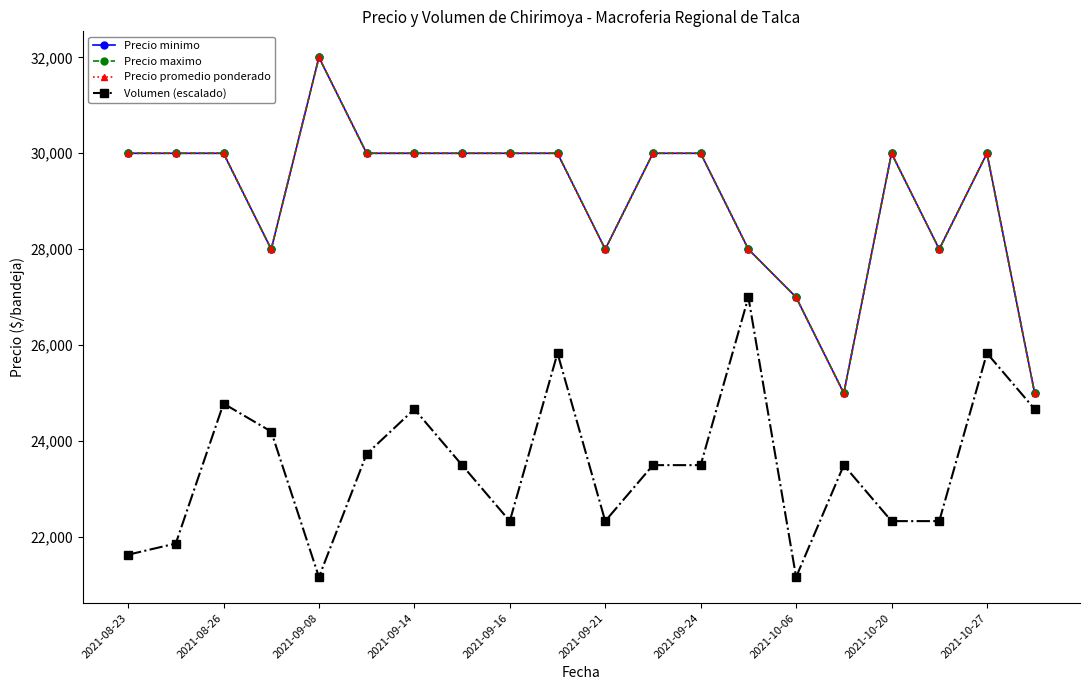

Which series has the largest total across all categories?

Precio minimo